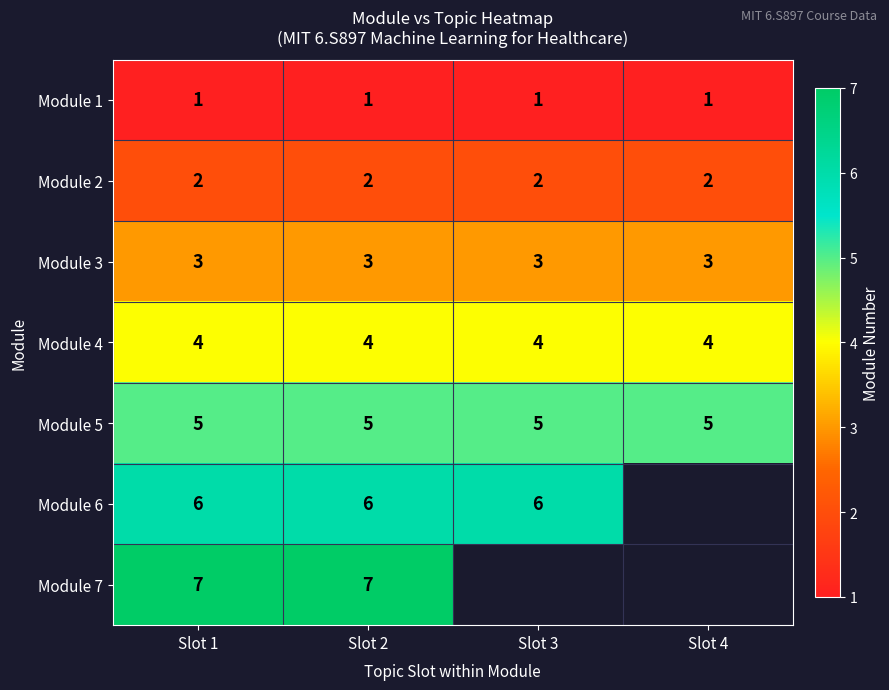

Which has a higher value, Slot 1 or Slot 3?

Slot 1